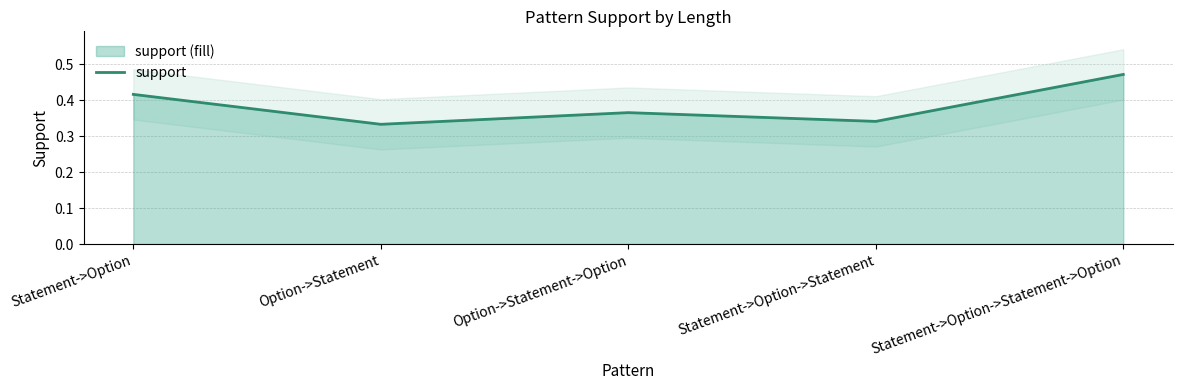

How many lines are shown in the chart?

1